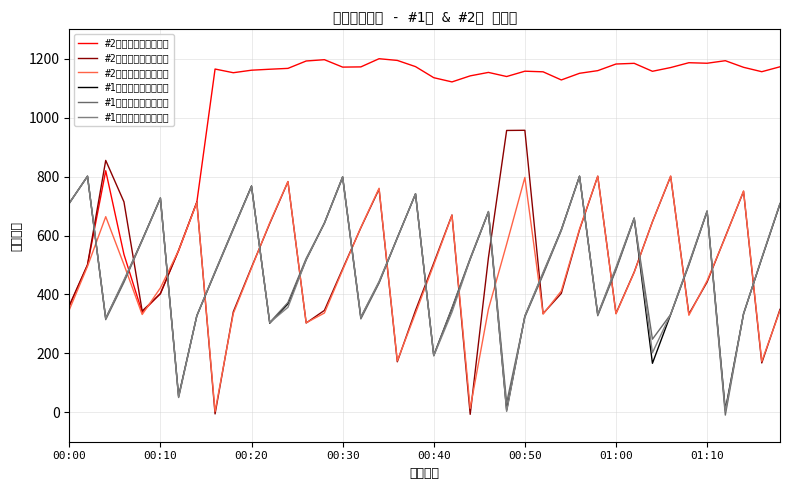

How many lines are shown in the chart?

6